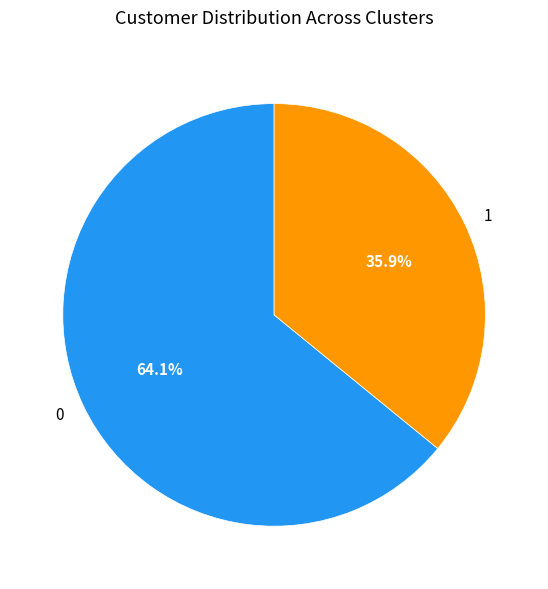

Is it true that 1 is 27% of the pie?

False